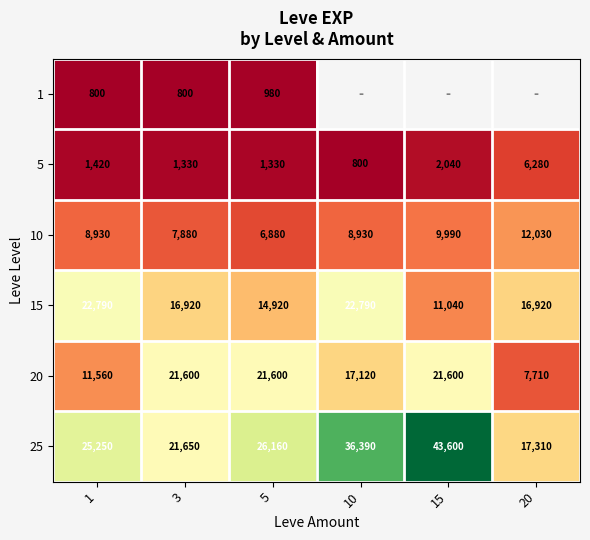

True or false: 20 has a value of 21600 at 15.

True